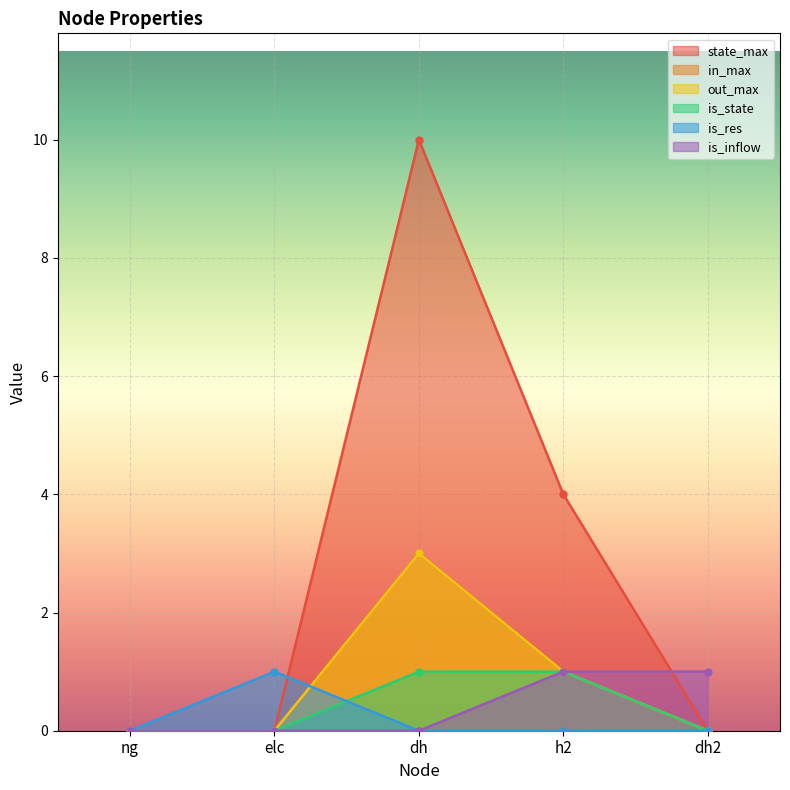

Between elc and dh2, which is larger?

elc